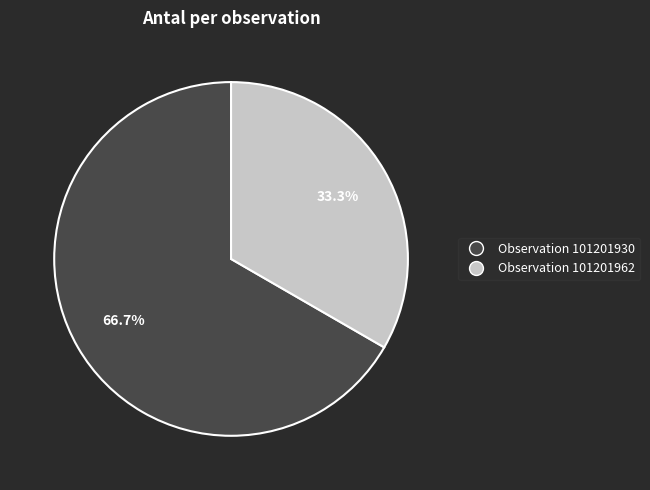

What is the ratio of the value at Observation 101201930 to the value at Observation 101201962?

2.0